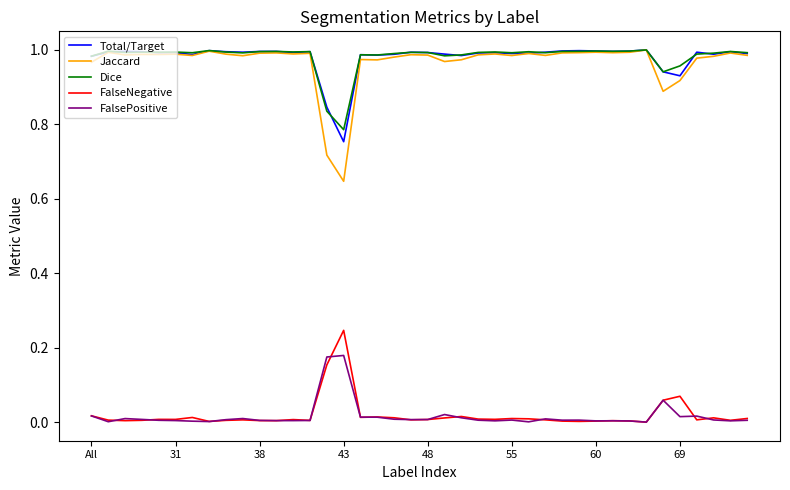

True or false: Jaccard has more than 1 interior local peaks.

True